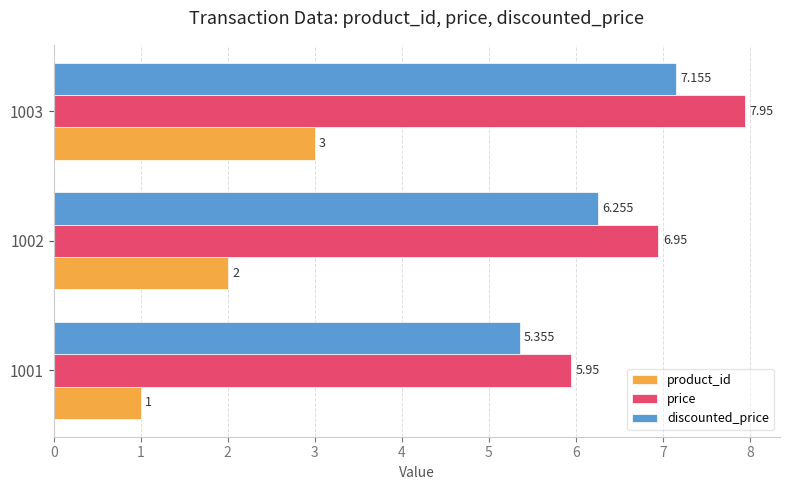

Where is product_id nearest to the value 2?

1002